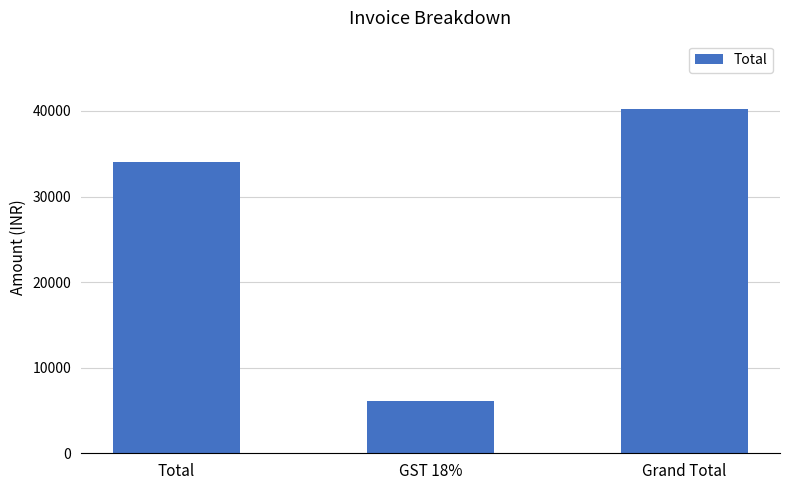

What is the ratio of the value at Total to the value at Grand Total?

0.8